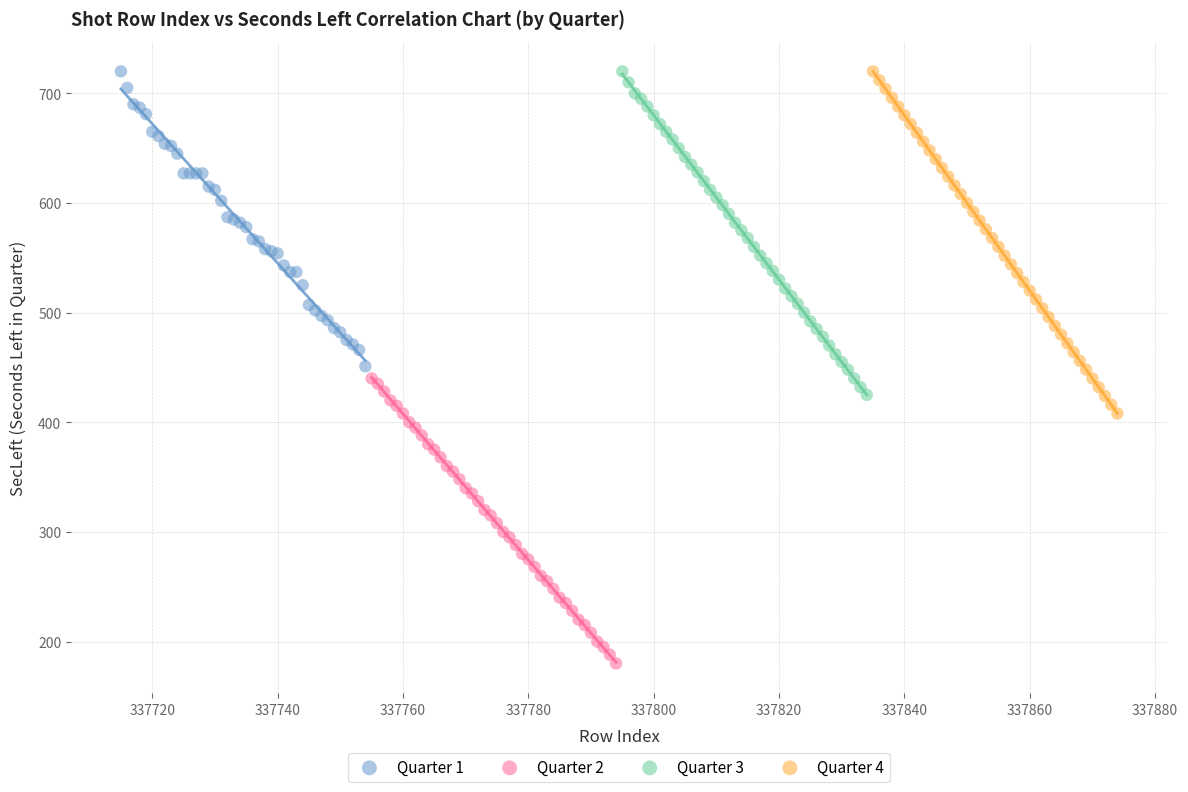

Which series reaches the minimum Y coordinate?

Quarter 2